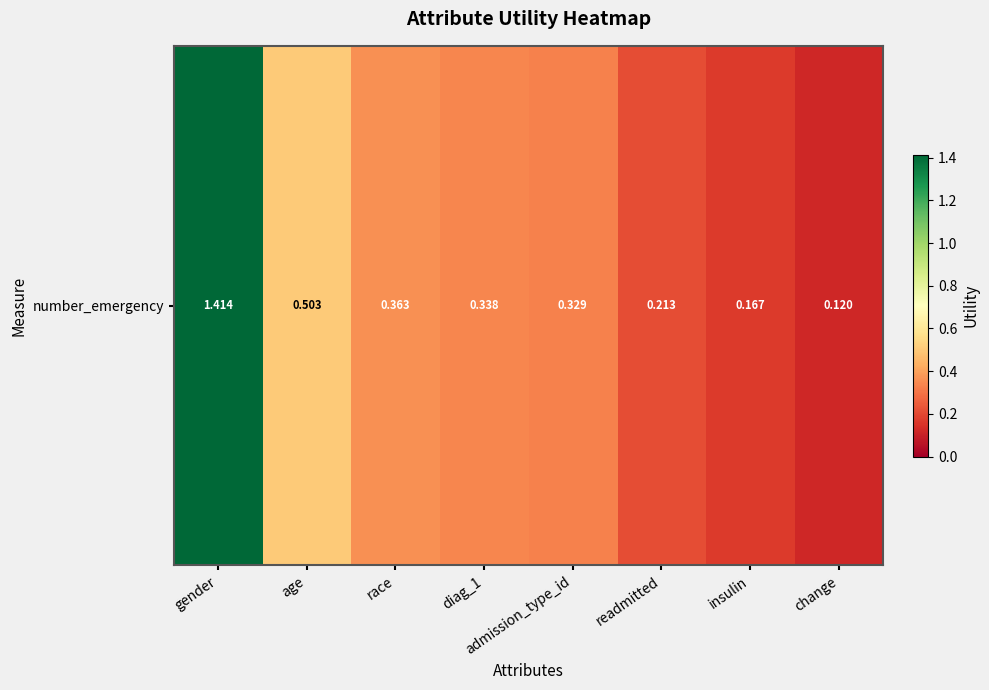

Which has a higher value, age or insulin?

age